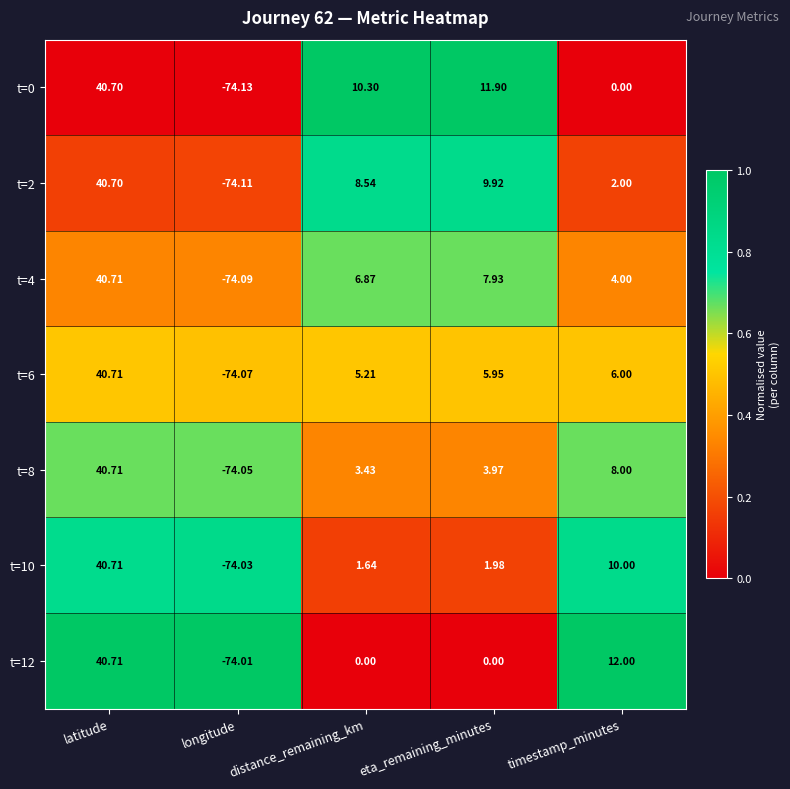

Where does the t=0 series first go above 10?

latitude